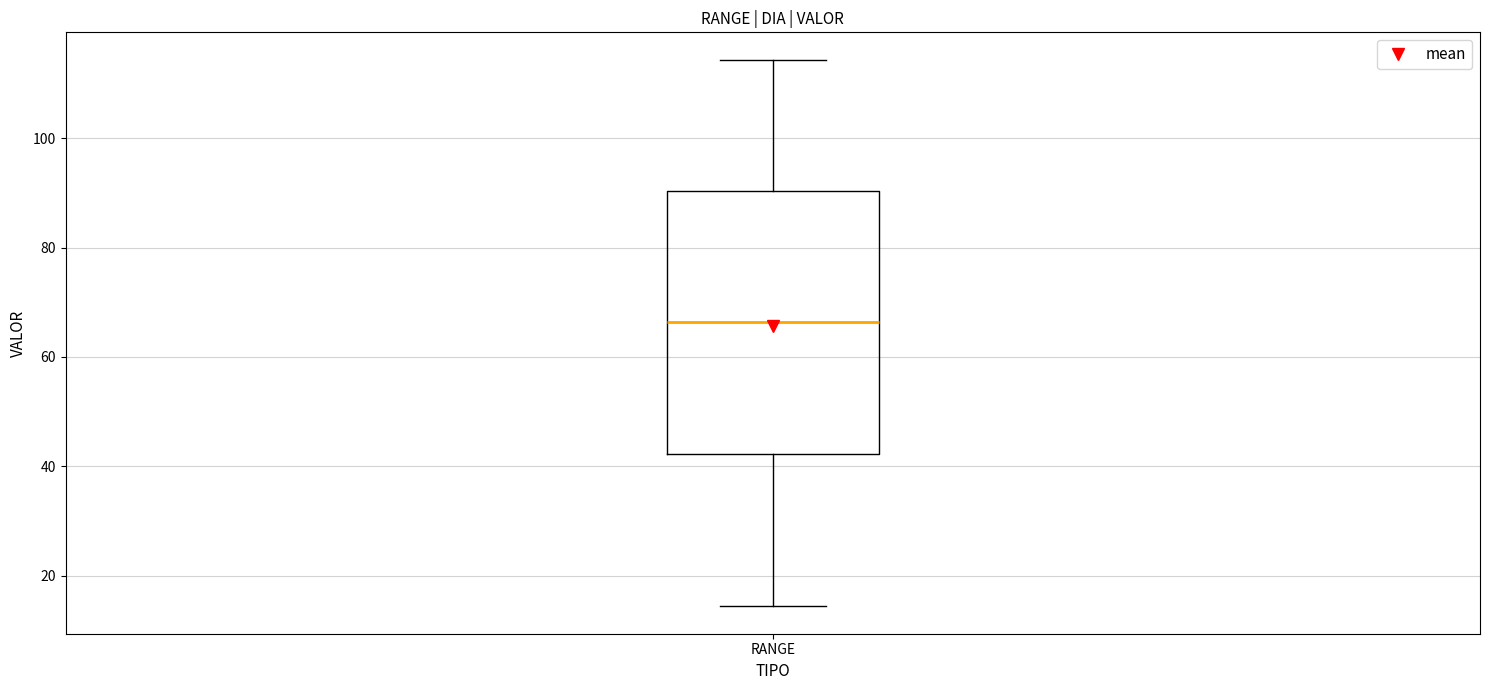

Where does the median line of the box for RANGE sit on the y-axis? The values are not printed on the chart, so give them approximately, as read against the axis.

66